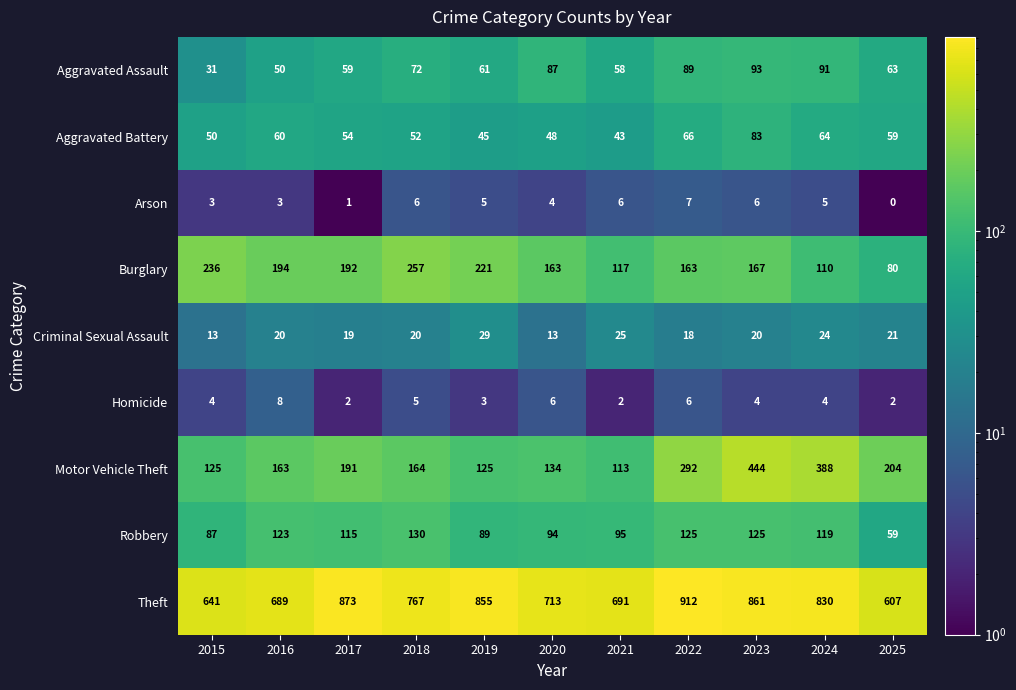

True or false: Aggravated Battery has a value of 48 at 2020.

True